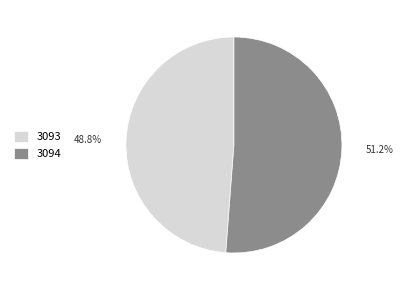

What percentage is the 3093 slice, to the nearest percent?

49%